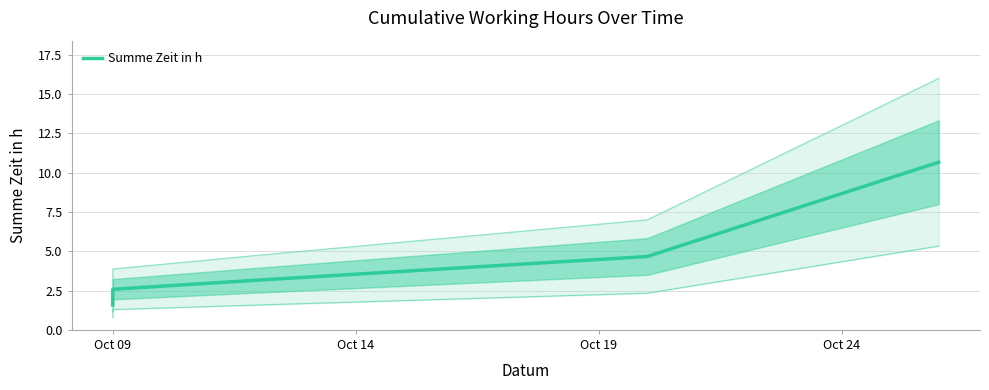

How many lines are shown in the chart?

1